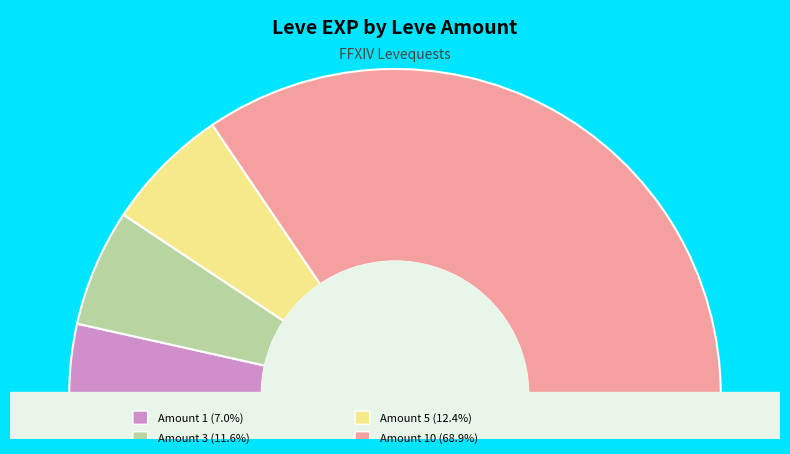

What is the total percentage of 10 and 1?

75.9%